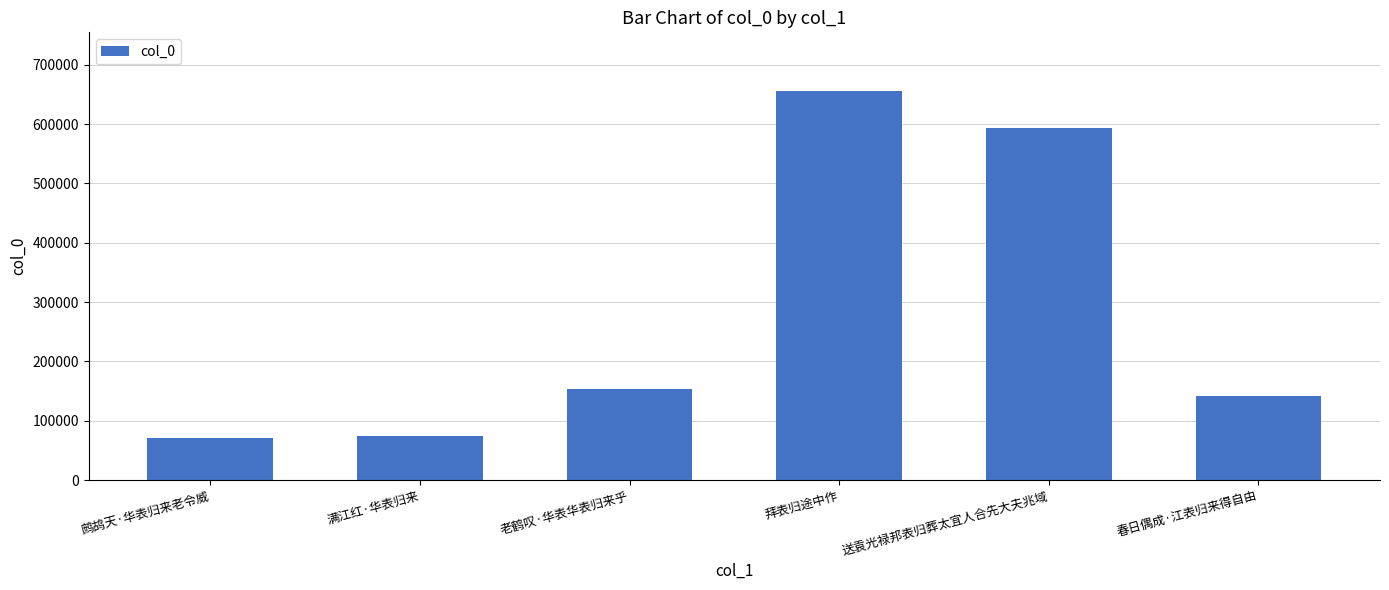

Count the number of data series in this chart.

1